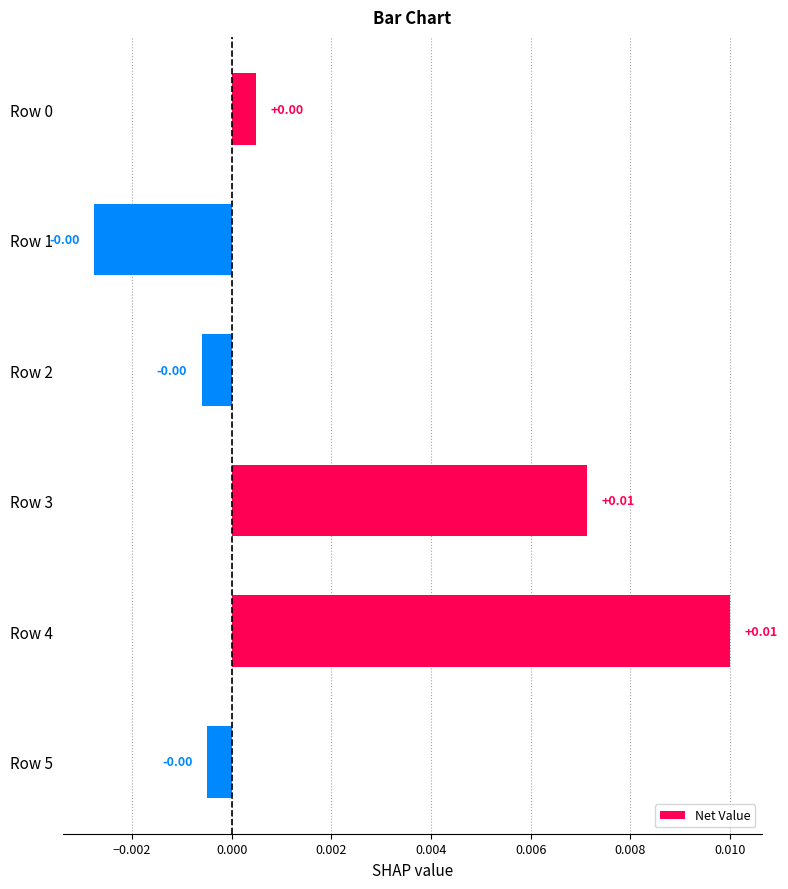

Between Row 2 and Row 3, which is larger?

Row 3